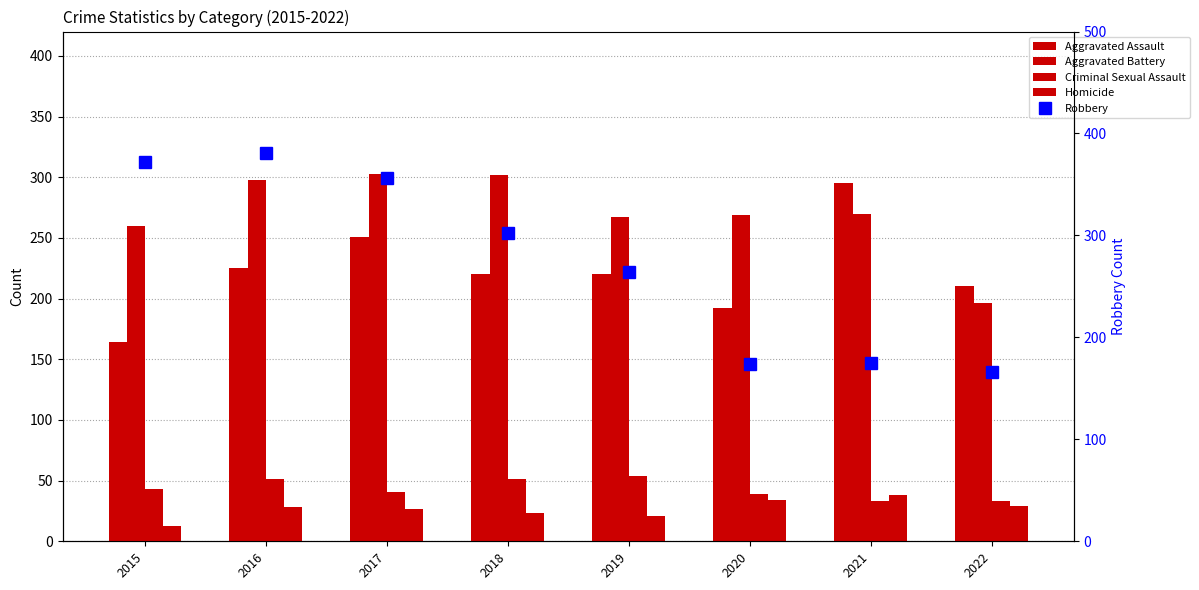

Rank the series by their maximum value, from lowest to highest.

Homicide, Criminal Sexual Assault, Aggravated Assault, Aggravated Battery, Robbery